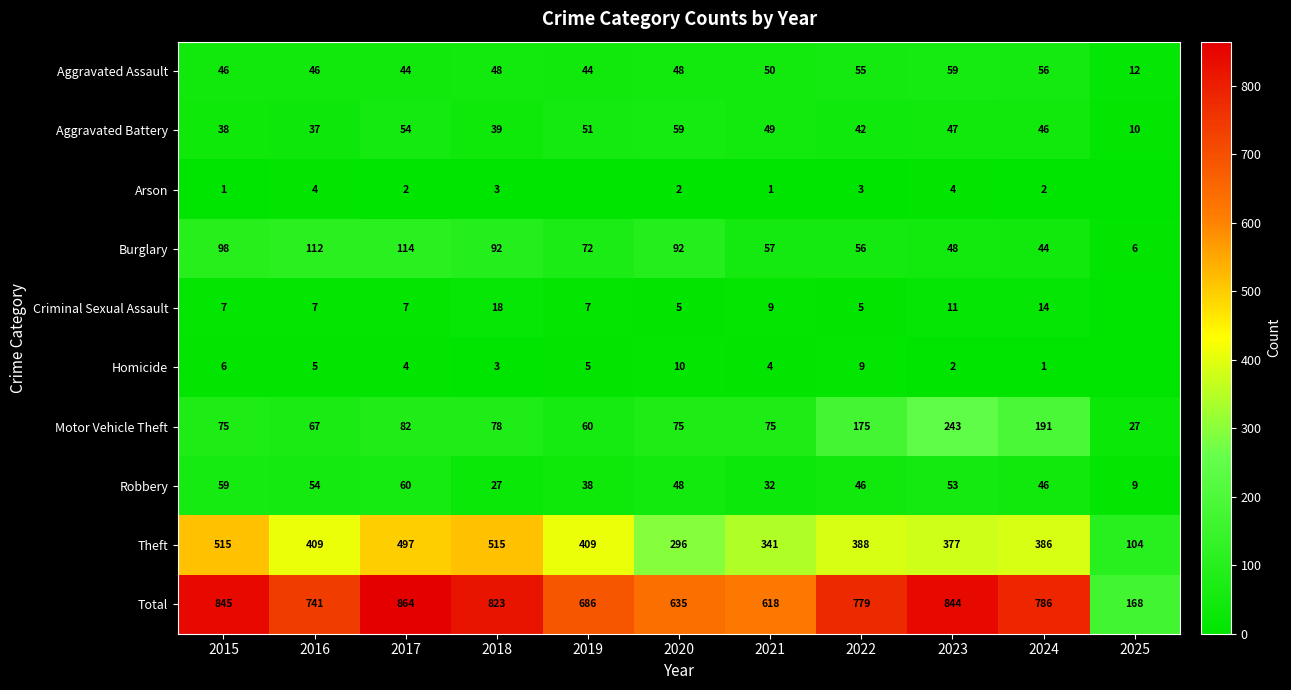

What is the difference between the highest and lowest values at 2020?

633